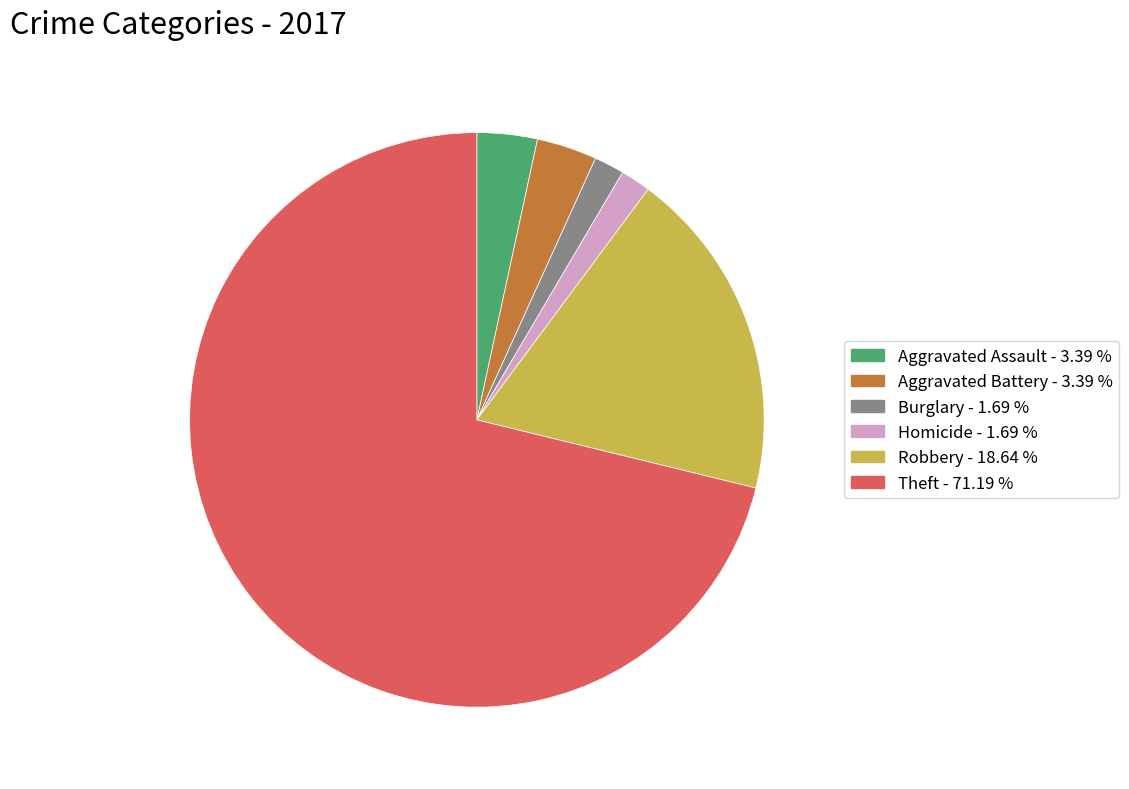

Does any single category account for the majority?

Yes